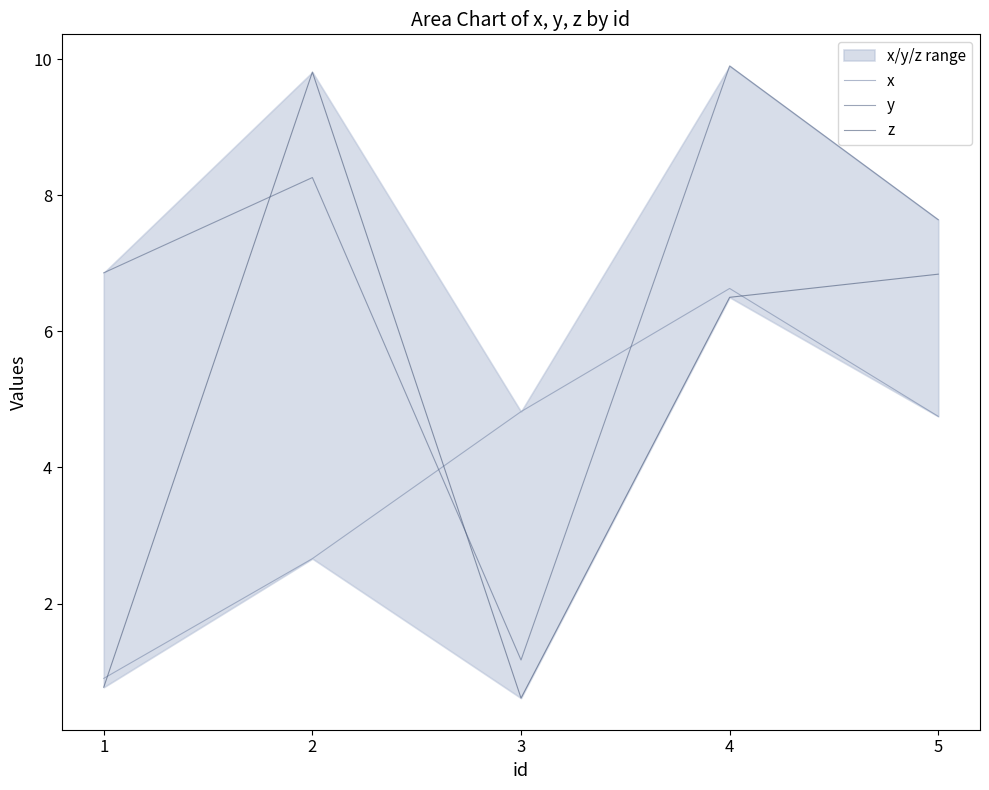

The value of z at 3 is 0.3. True or false?

False